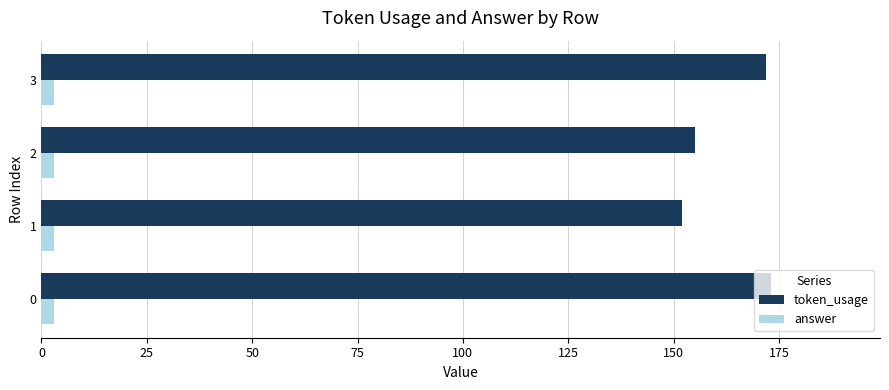

What is the sum of all answer values?

12